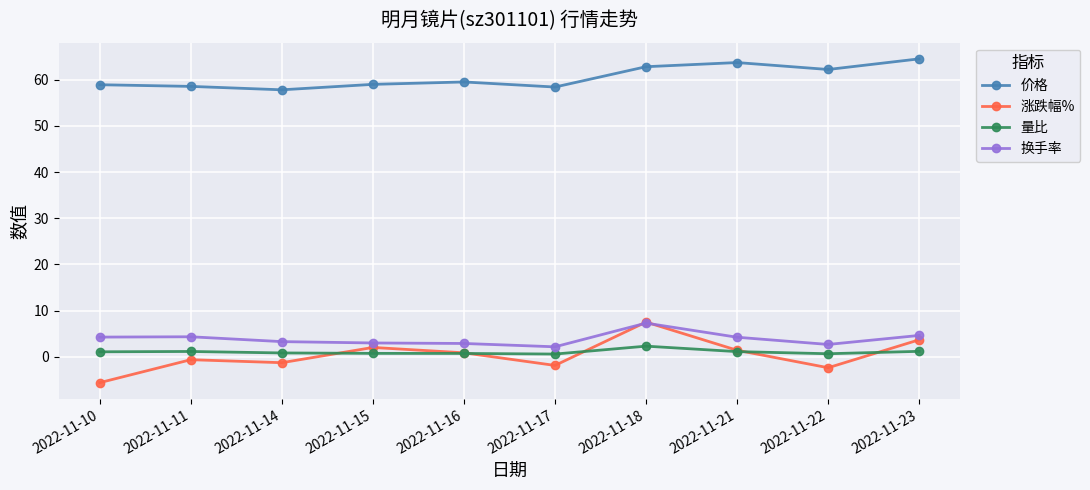

Is it true that 价格 equals 34.5 at 2022-11-17?

False